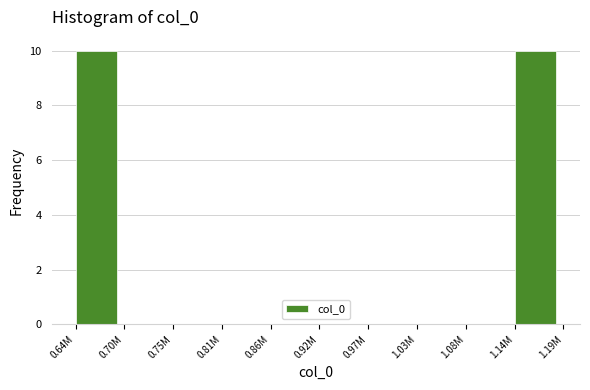

Reading left to right, extract all data points from this chart.

0.64M=10	0.70M=0	0.75M=0	0.81M=0	0.86M=0	0.92M=0	0.97M=0	1.03M=0	1.08M=0	1.14M=10